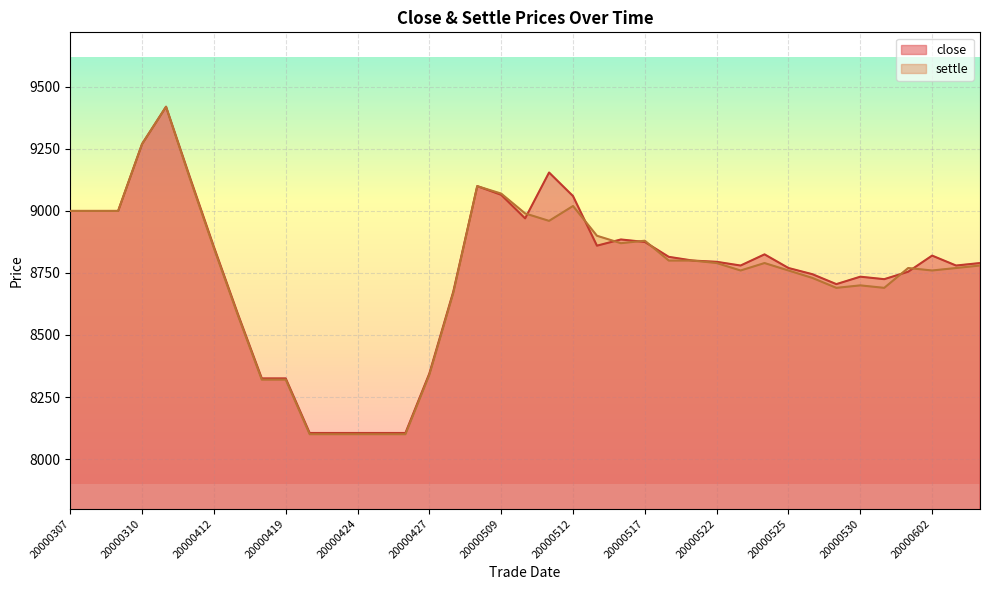

Which category has the lowest value in the close series?

20000420